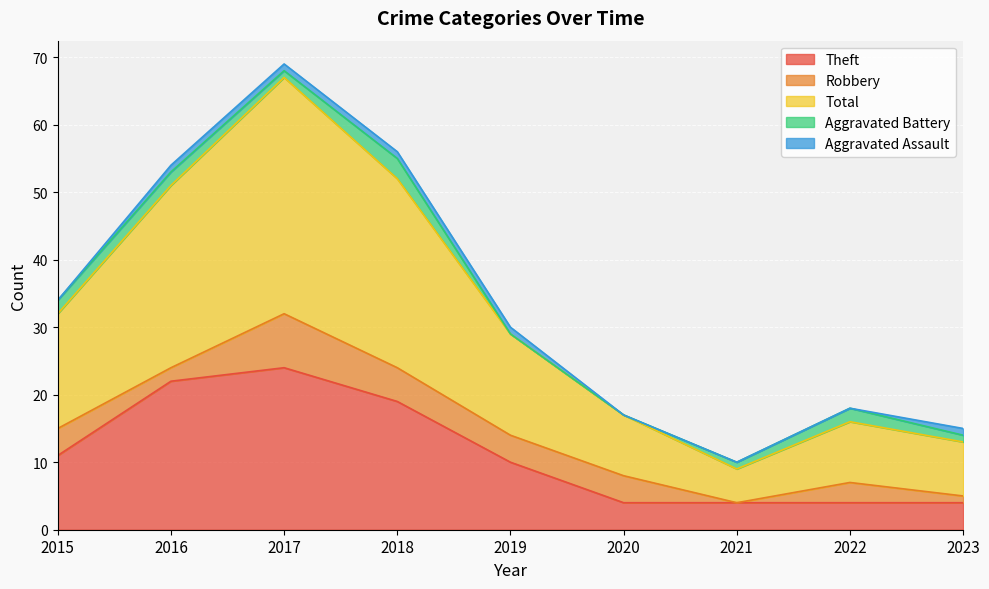

What is the sum of the Aggravated Battery values at 2023 and 2020?

1